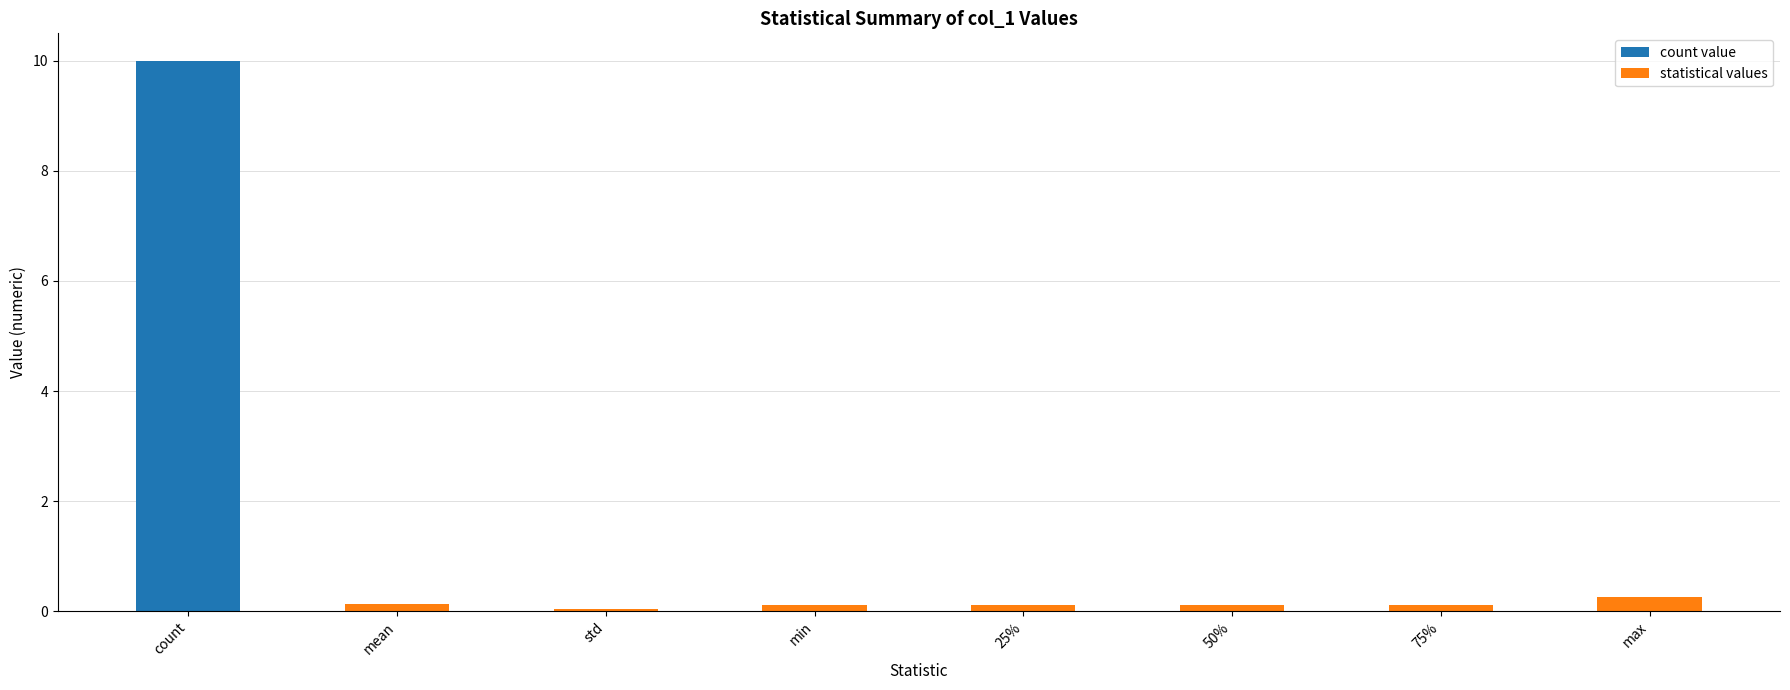

Are the bars grouped side by side (vs. stacked)?

No